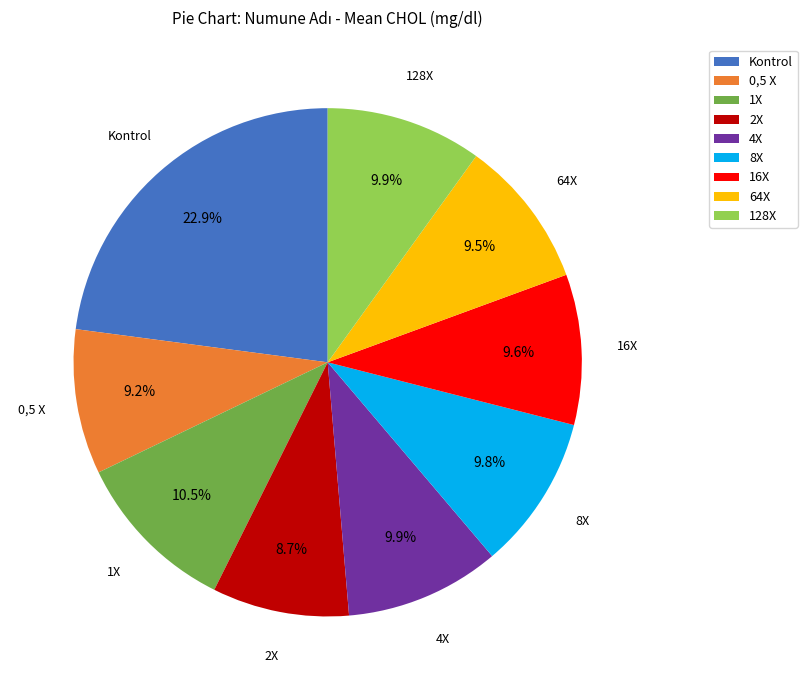

To the nearest percent, what percentage of the pie is 0,5 X?

9%